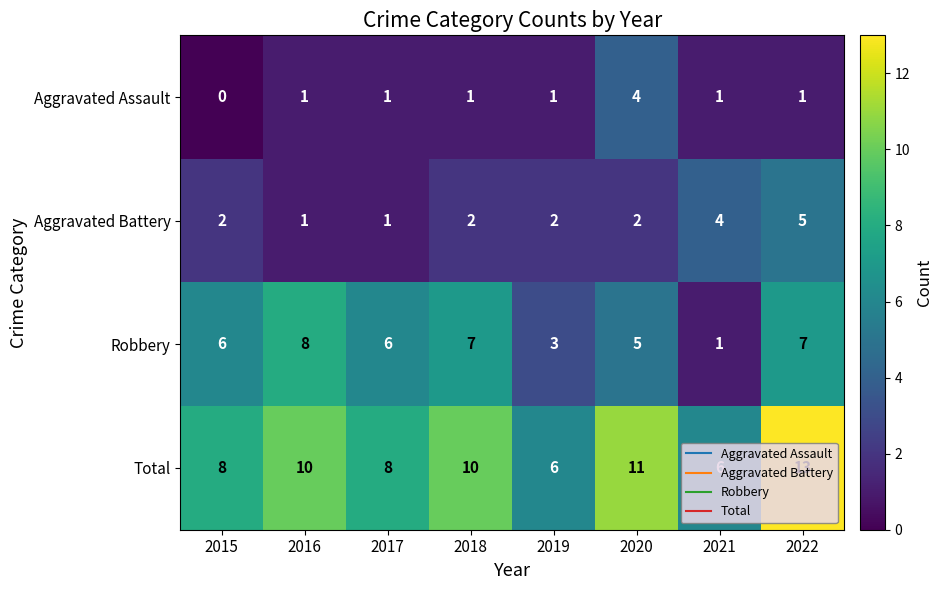

Which series has the largest total across all categories?

Total